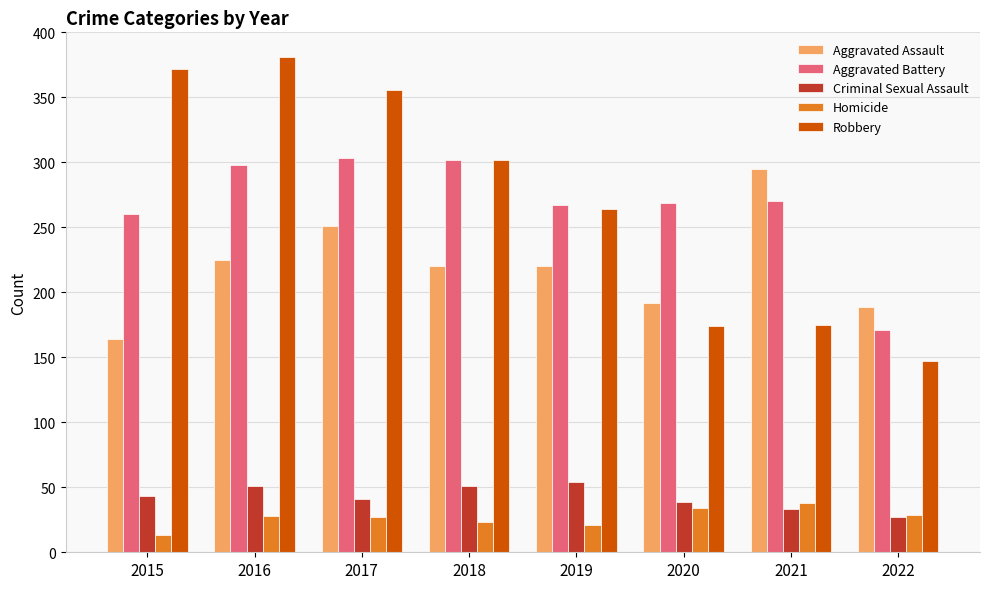

What is the difference between the maximum and minimum values in the Aggravated Battery series?

132